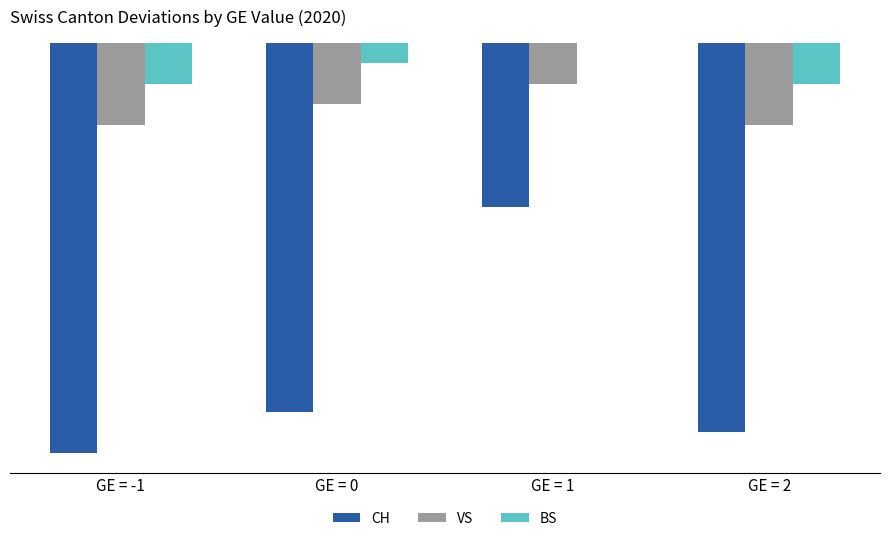

Which series has the largest total across all categories?

BS